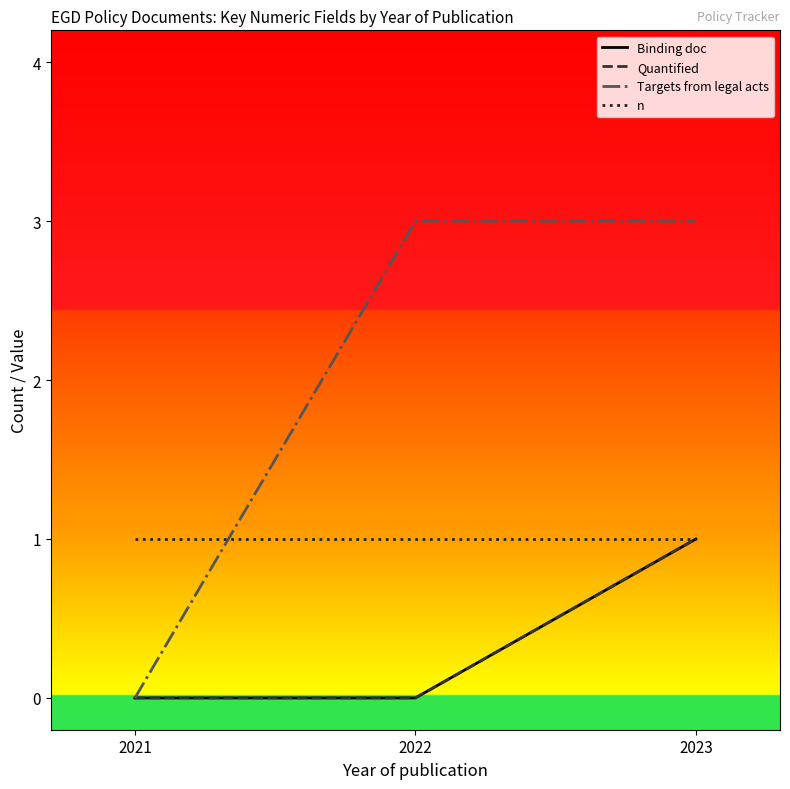

Rank the categories by n value from highest to lowest.

2021, 2022, 2023